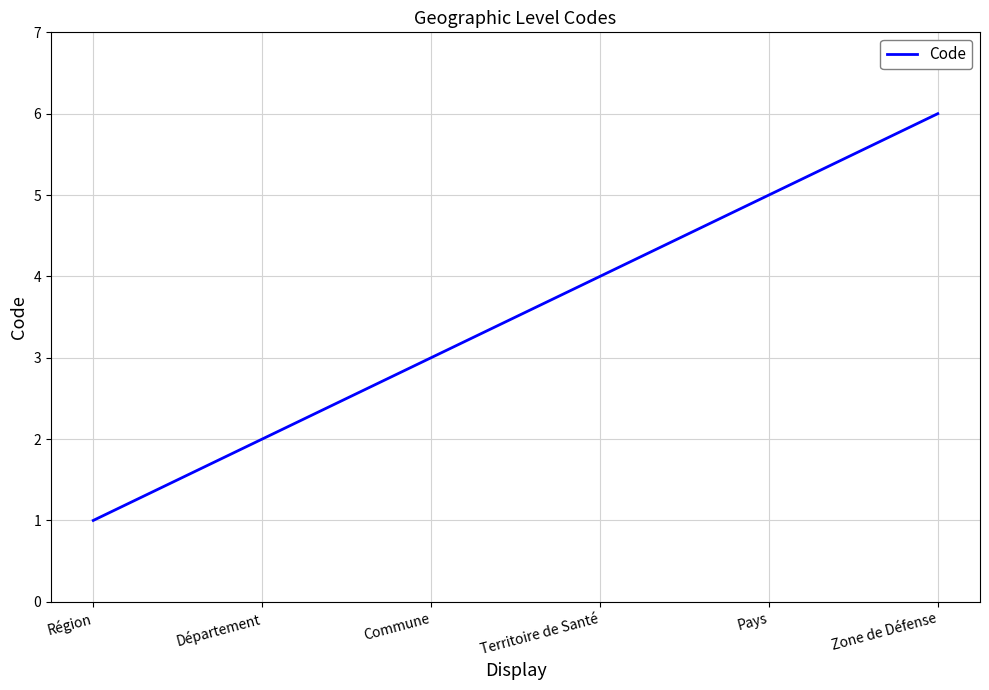

The value at Département is 1. True or false?

False